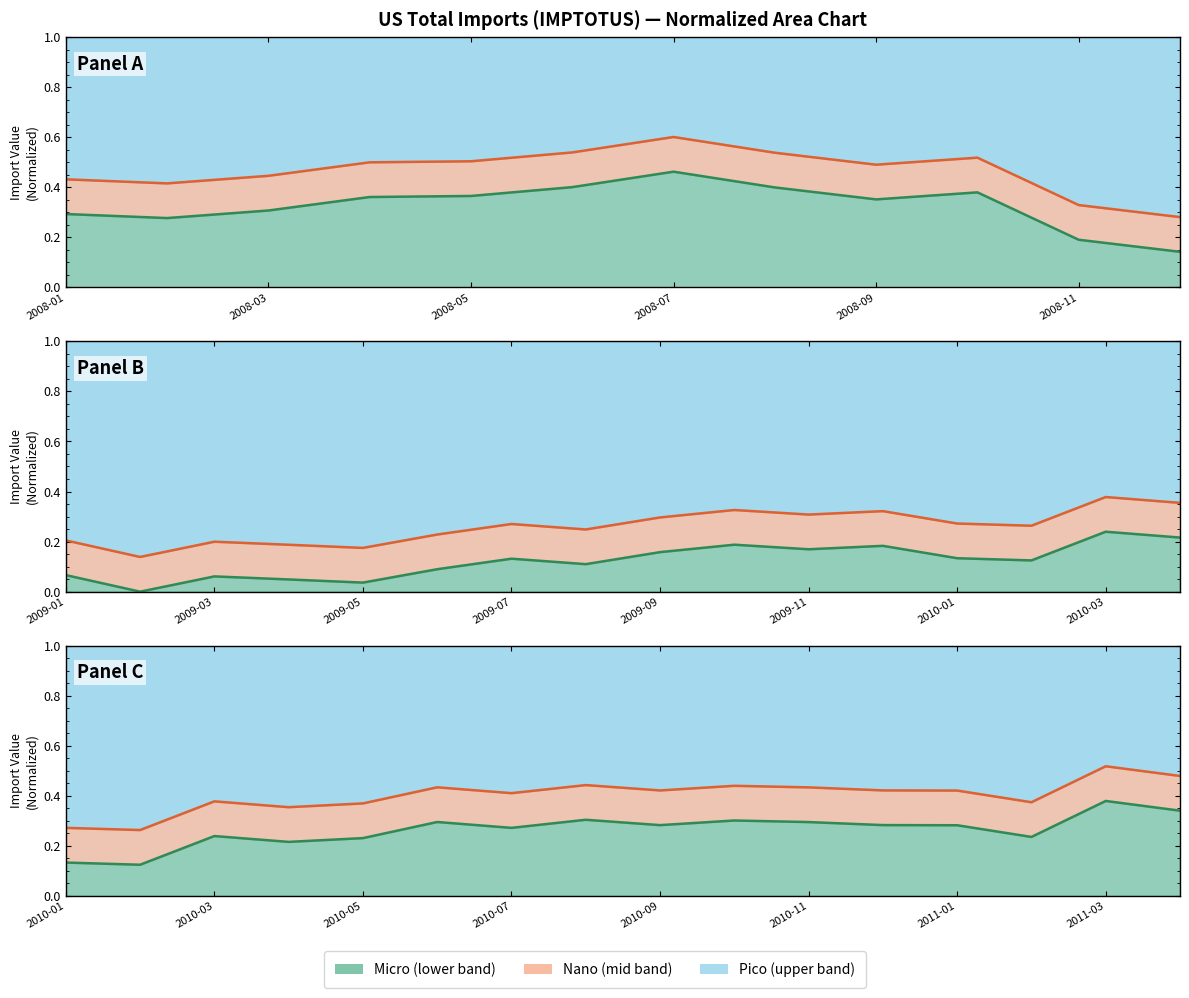

How many lines are shown in the chart?

2